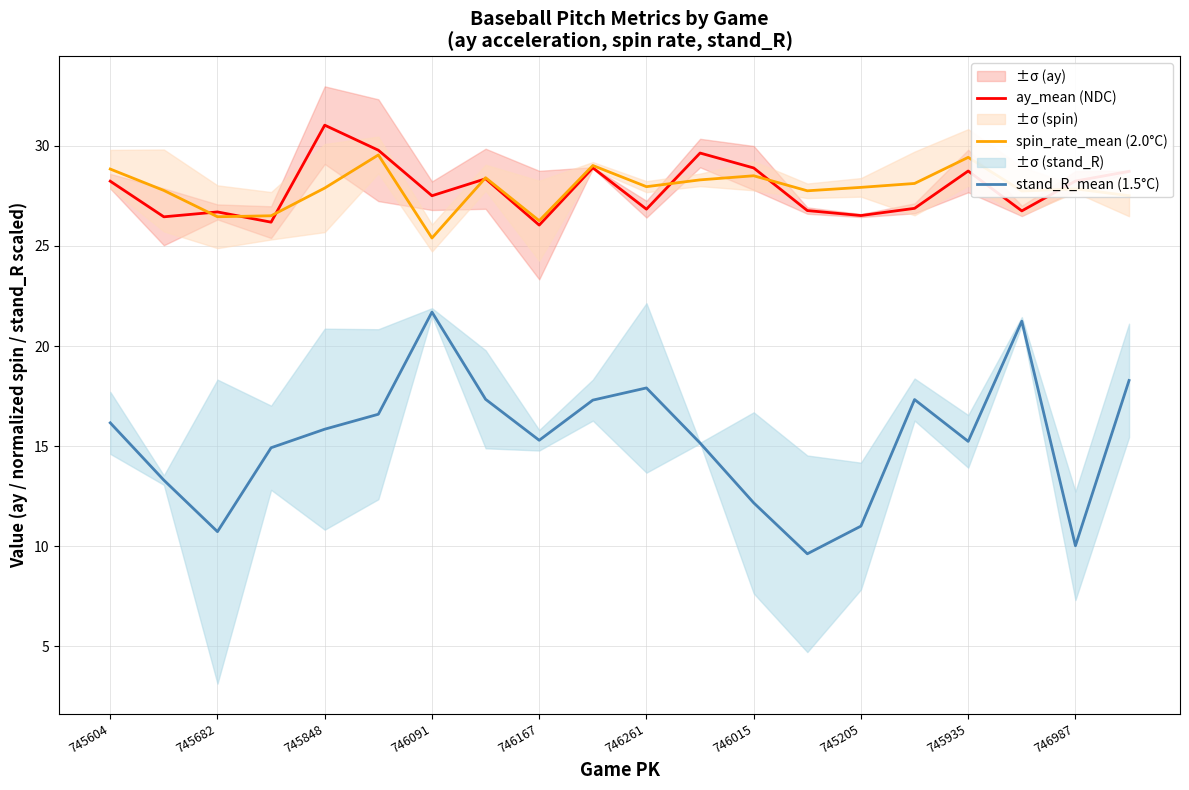

The value of spin_rate_mean (2.0°C) at 746091 is 25.4. True or false?

True